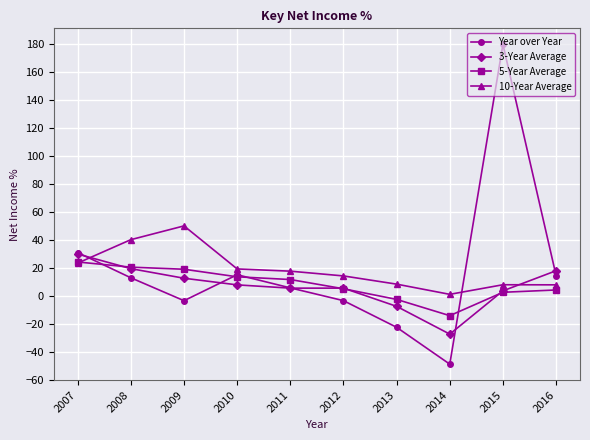

How many data points does each series have?

10